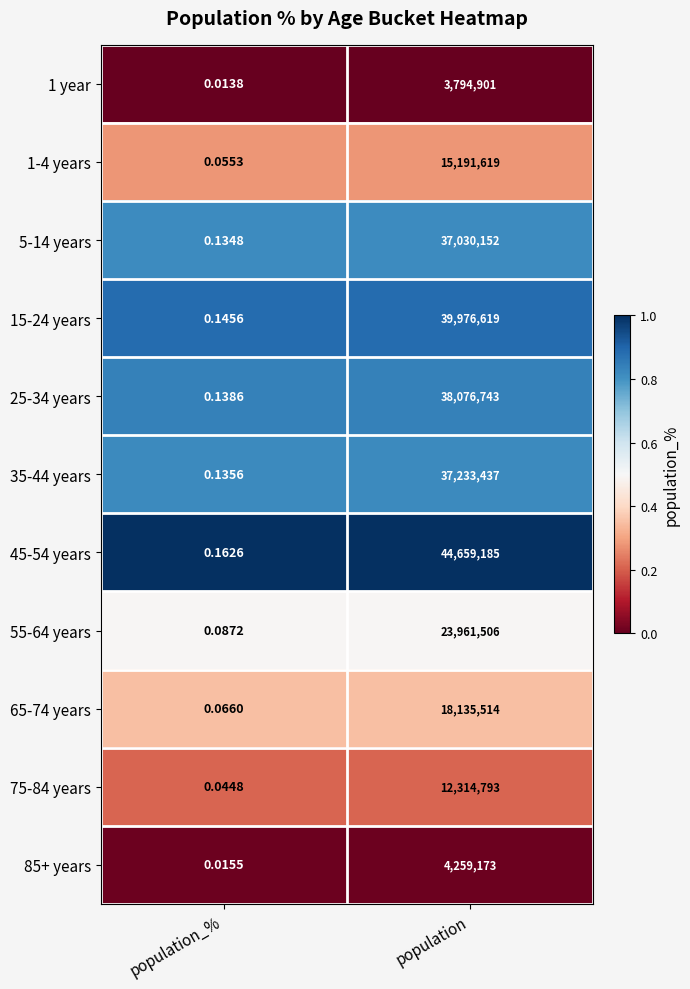

Which series has the largest total across all categories?

45-54 years